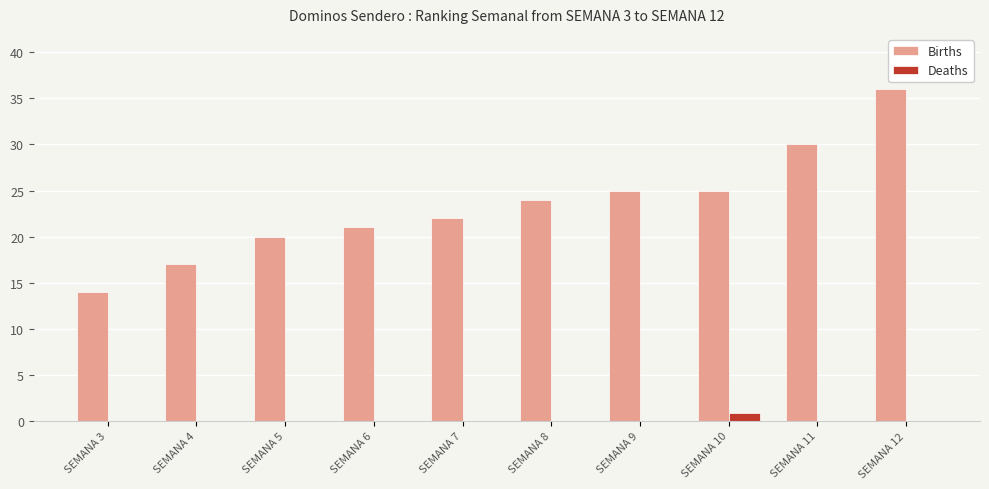

What is the sum of all Deaths values?

0.9